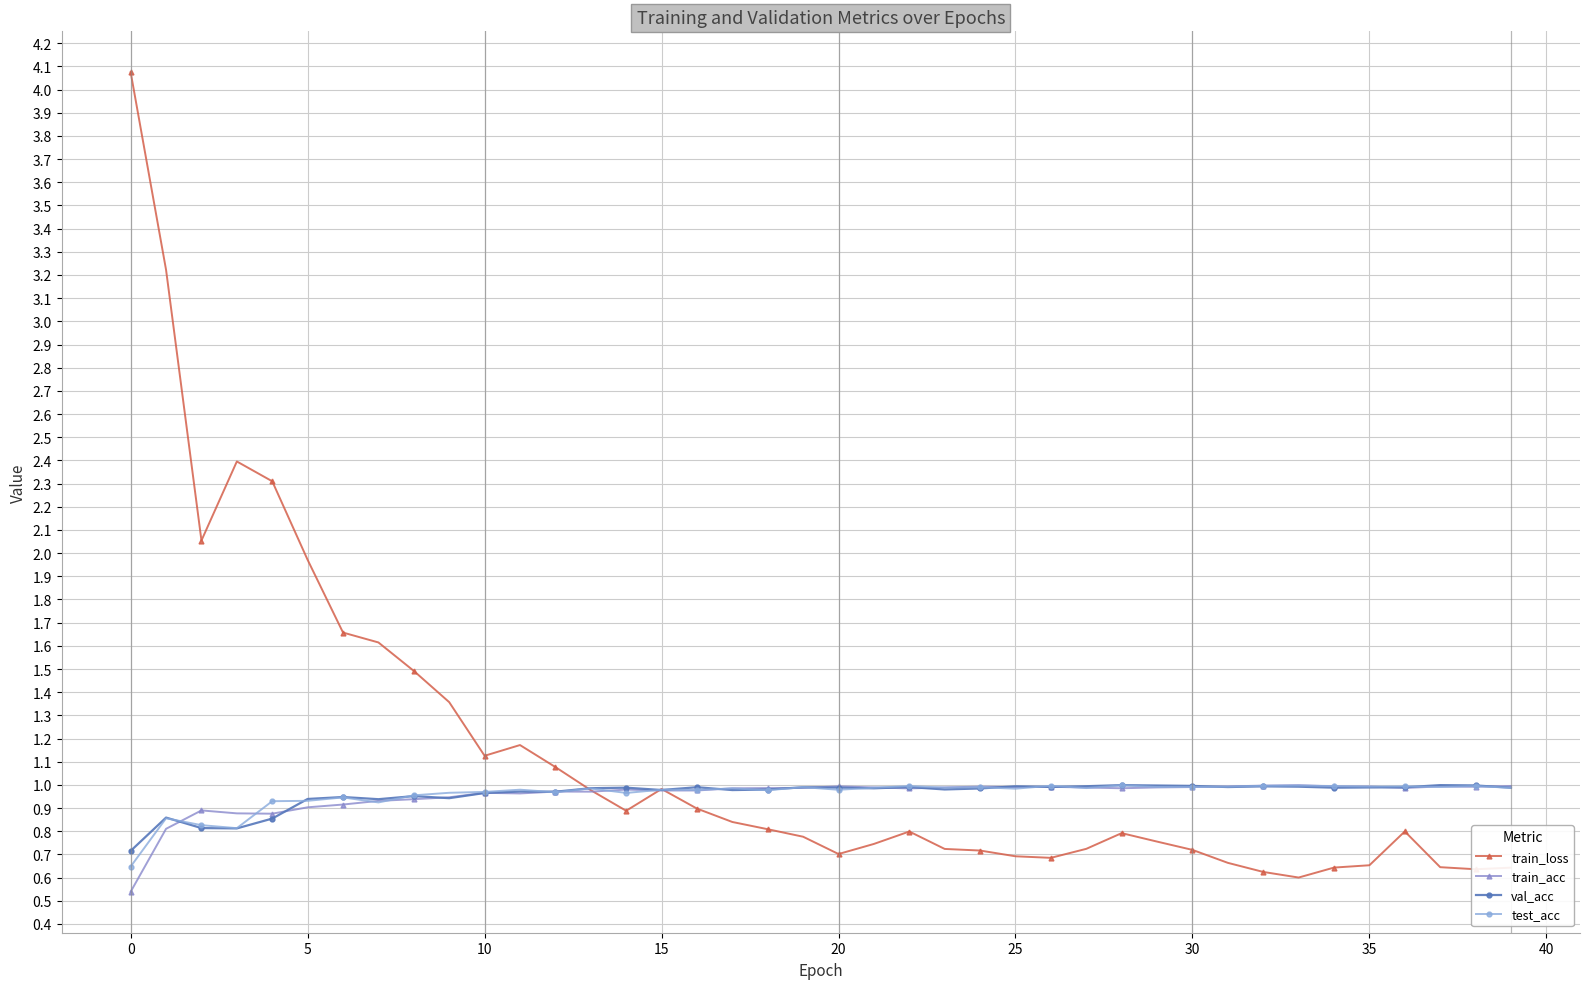

Which series has the largest range (max minus min)?

train_loss